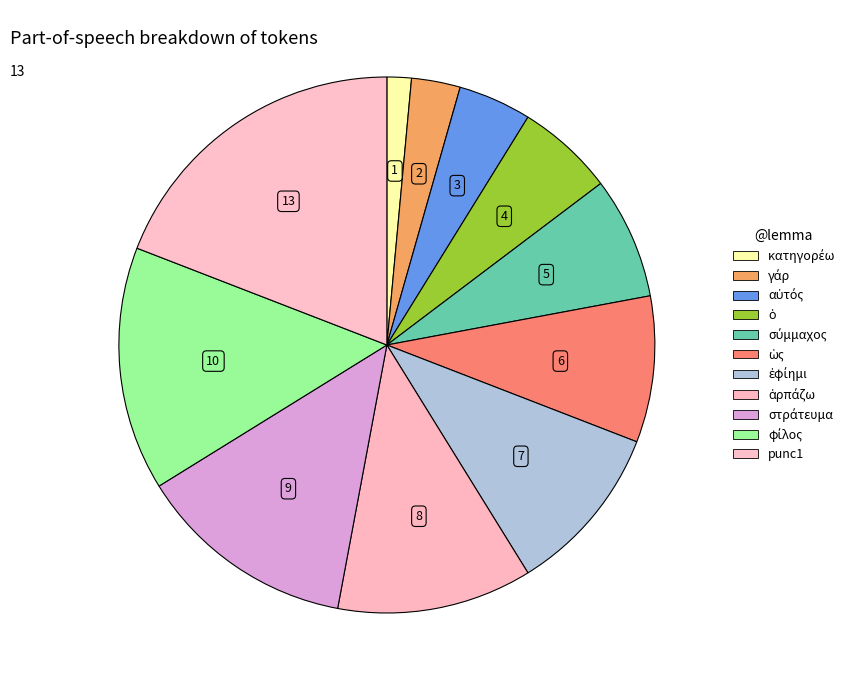

Count the number of slices in the pie.

11